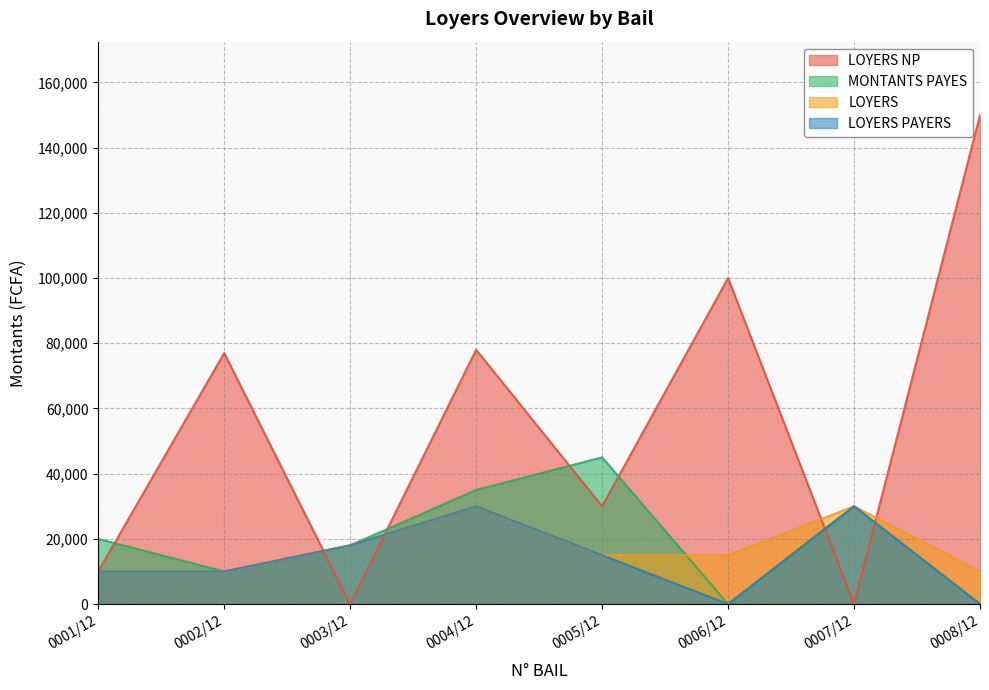

What is the label of the 5th point from the right?

0004/12